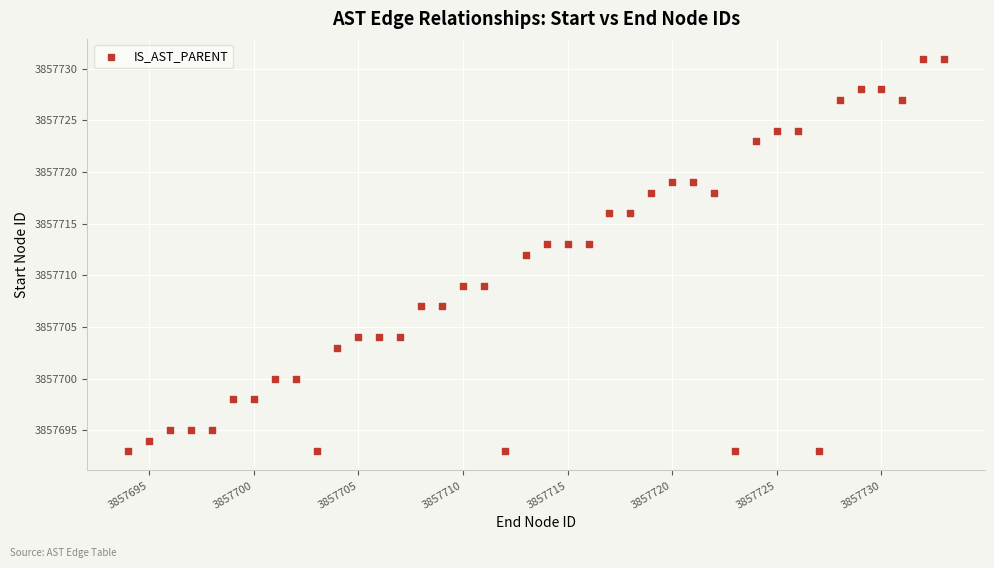

What is the range of Y values (max minus min)?

38